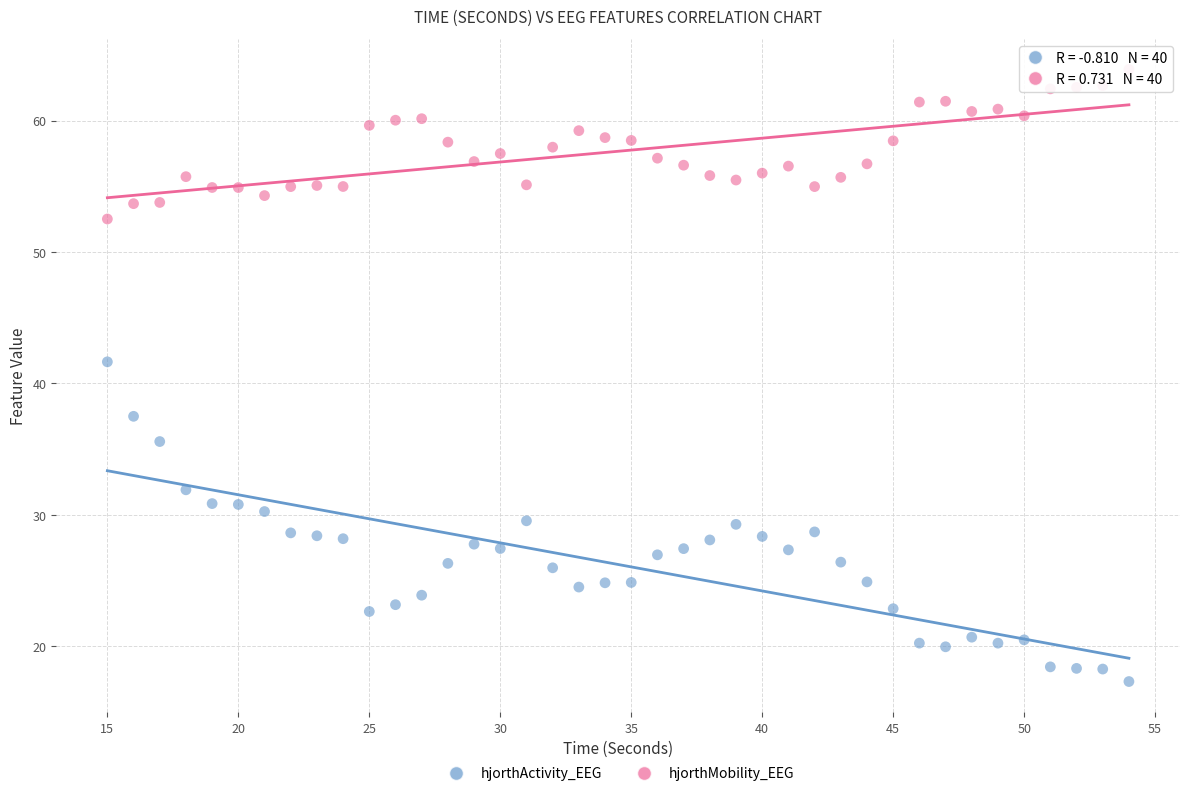

Which series has the widest spread of Y values?

hjorthActivity_EEG